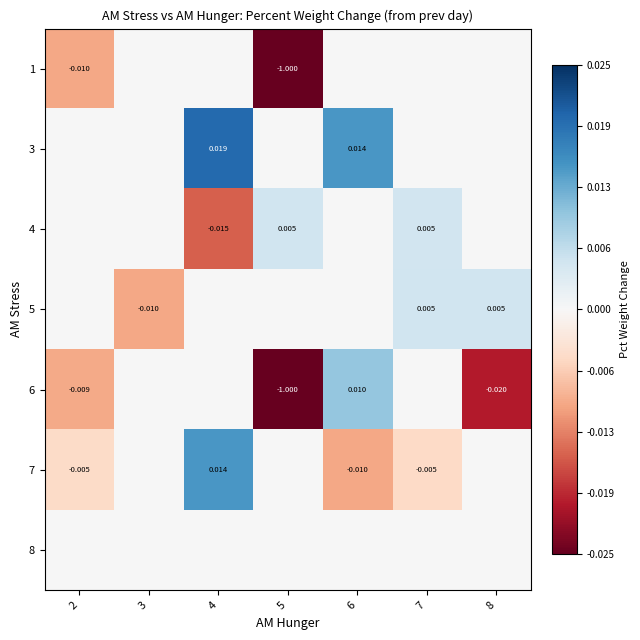

At which category is the sum across all series the highest?

4